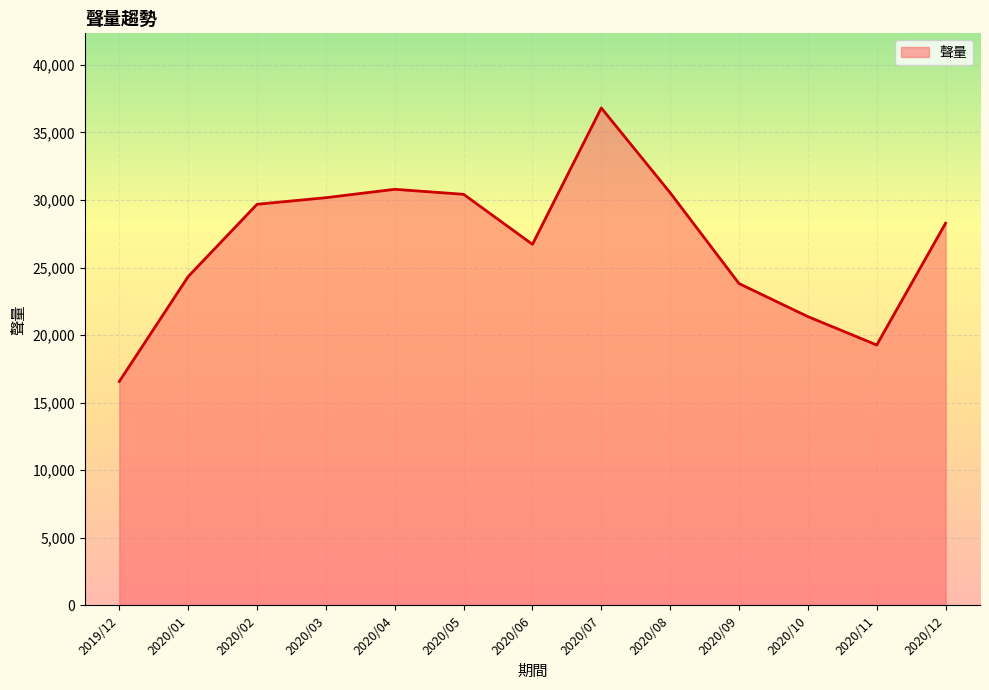

The chart shows a value of 48044 at 2020/12. True or false?

False